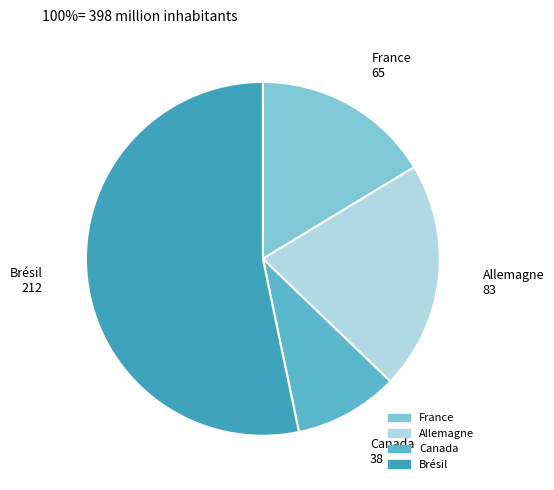

Approximately how many times larger is the value at Brésil compared to Allemagne?

2.6